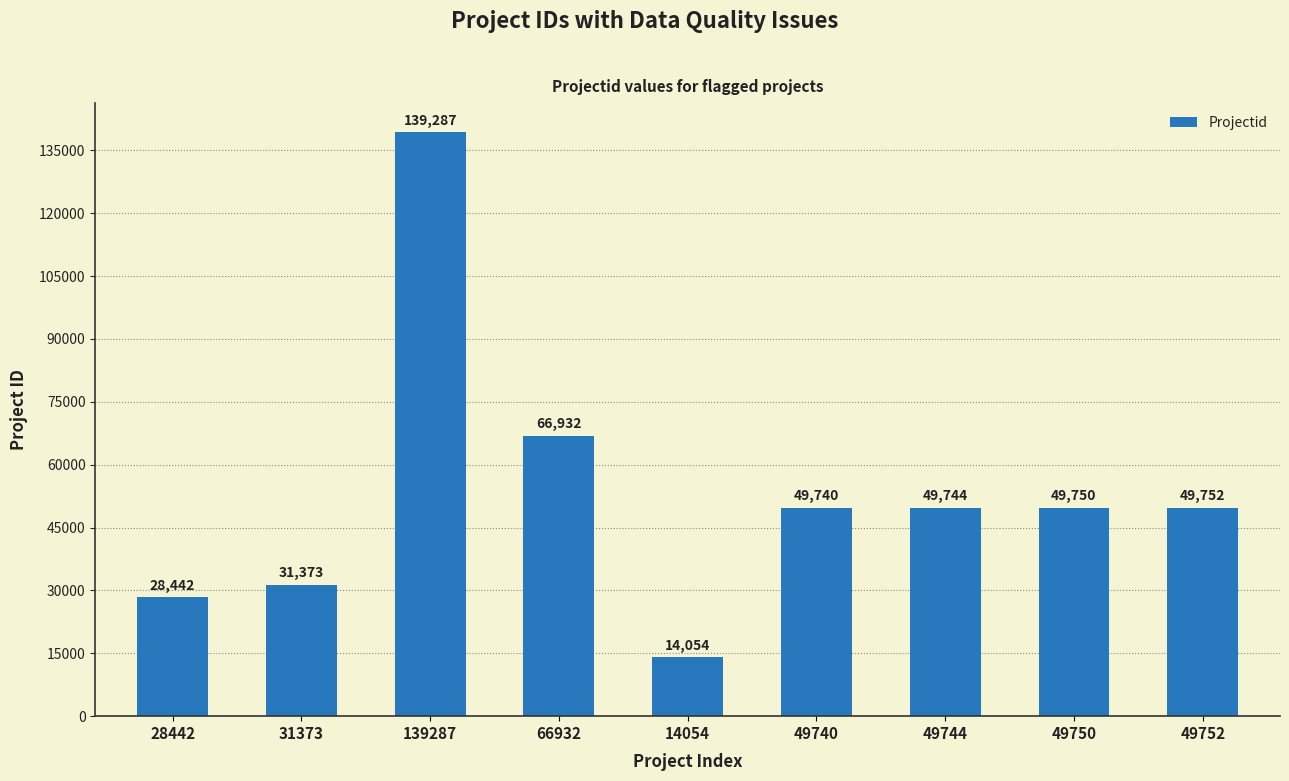

Between 66932 and 14054, which is larger?

66932